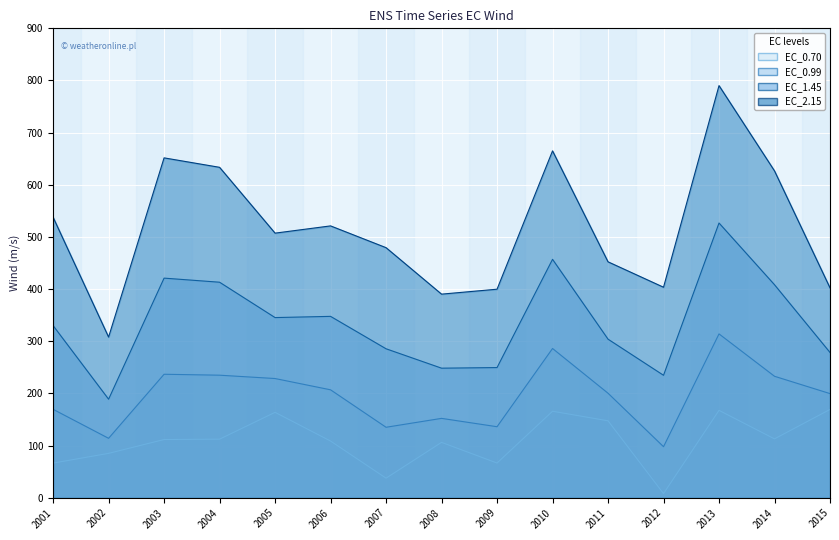

Which series has the widest spread of values?

EC_2.15